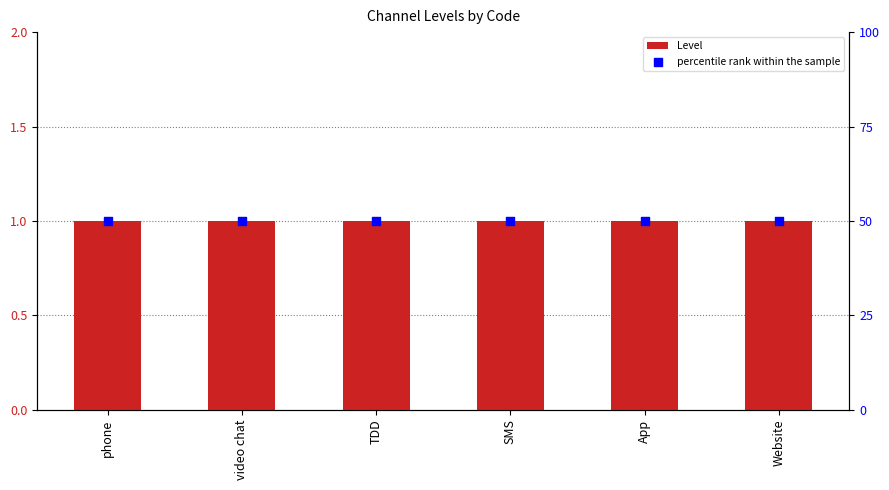

At how many categories does at least one series exceed 10?

6